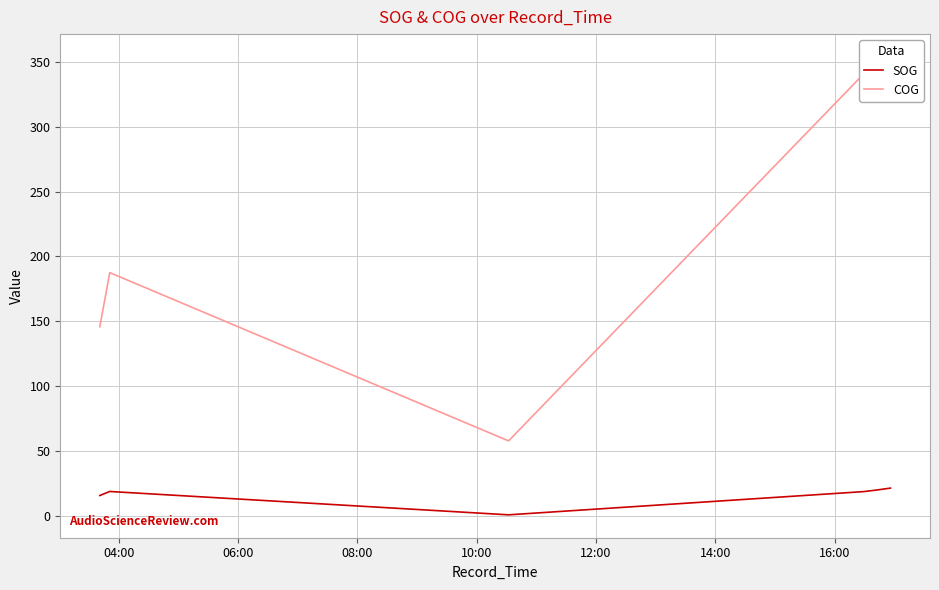

What is the label of the 6th point from the left?

14:00